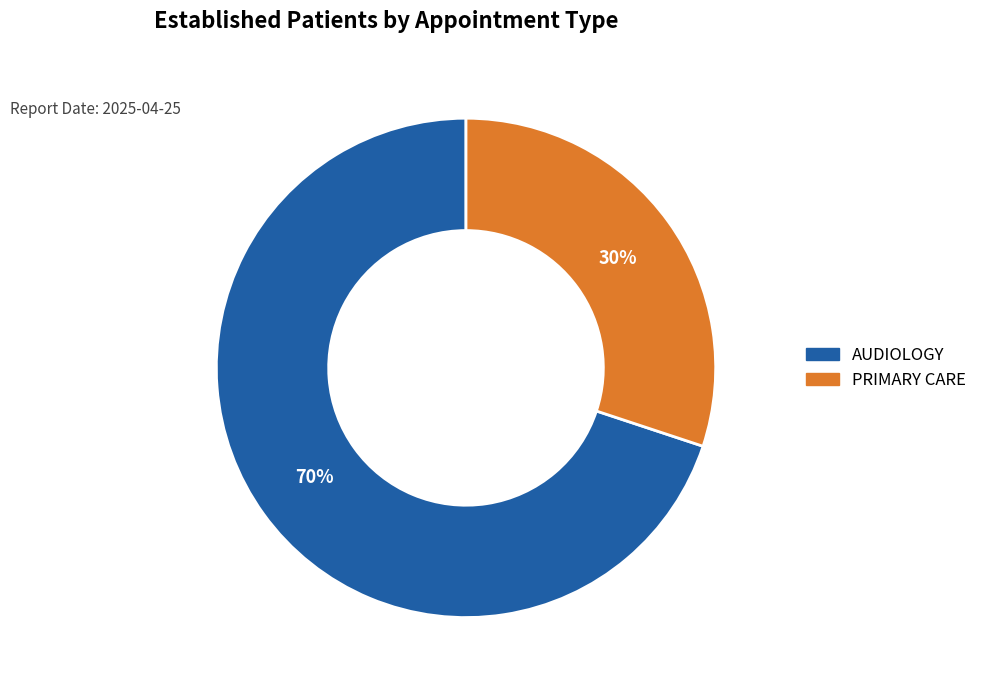

True or false: PRIMARY CARE accounts for 42% of the total.

False